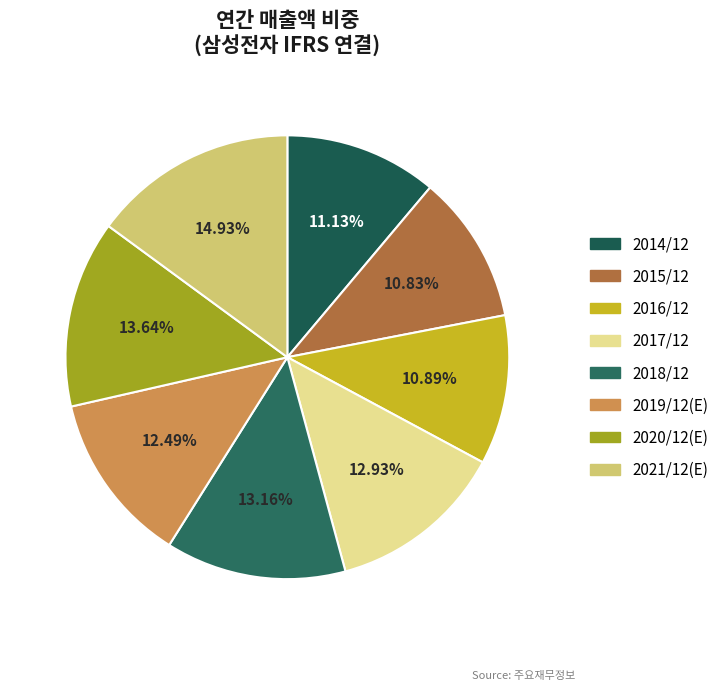

Which has a higher value, 2020/12(E) or 2017/12?

2020/12(E)